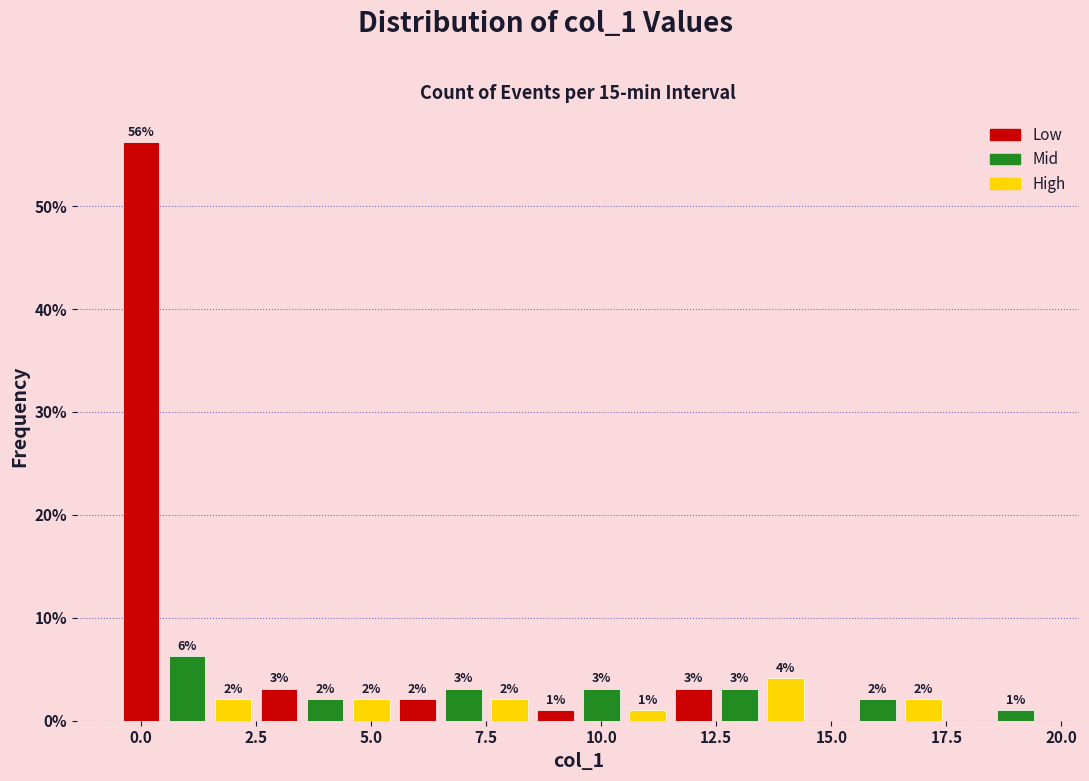

Read against the x-axis, roughly where is the centre of the tallest bar?

0.0